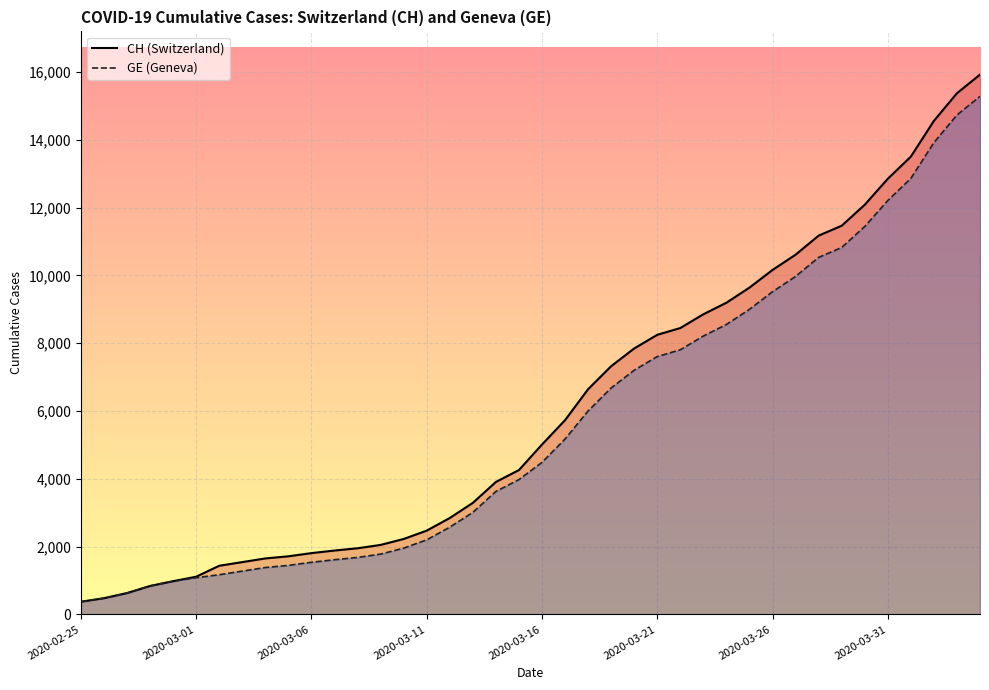

True or false: GE and CH cross at least once.

False